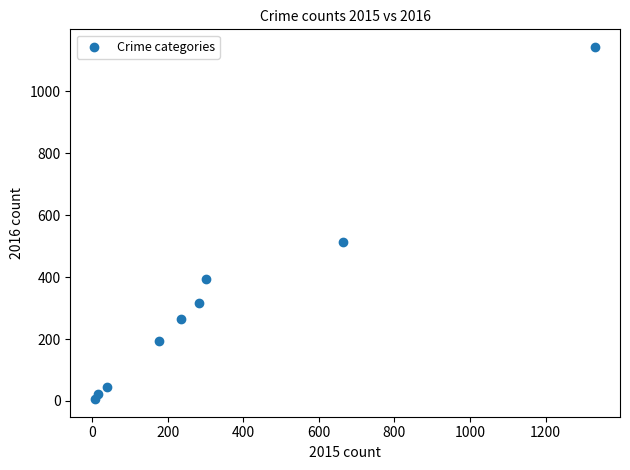

What Y value in the scatter plot is closest to 574?

512